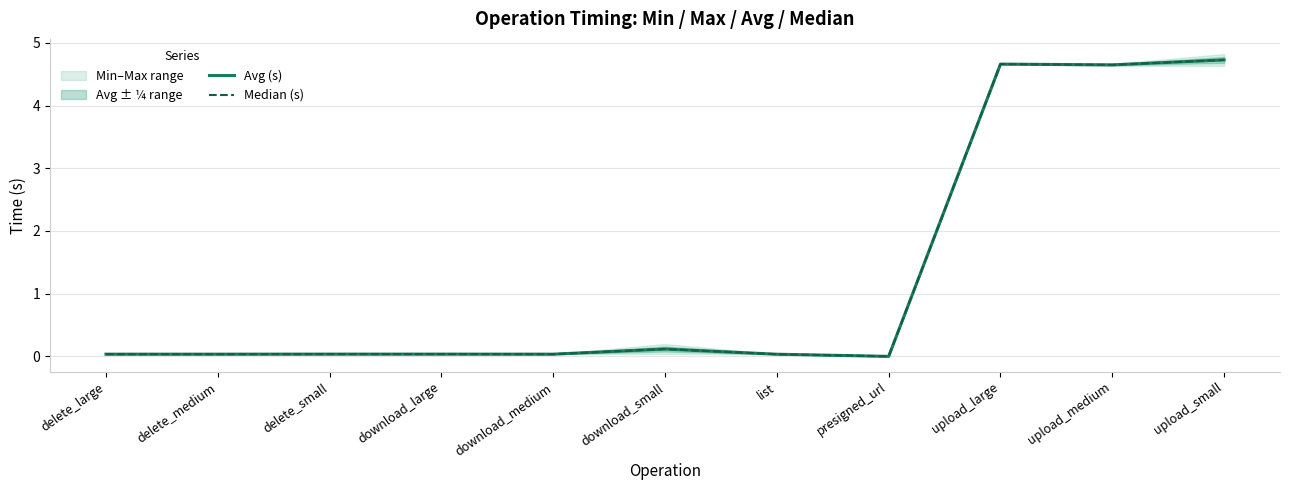

Reading right to left, transcribe all the data shown in this chart.

Avg (s): 4.7	4.6	4.7	0.0	0.0	0.1	0.0	0.0	0.0	0.0	0.0
Median (s): 4.7	4.6	4.7	0.0	0.0	0.1	0.0	0.0	0.0	0.0	0.0